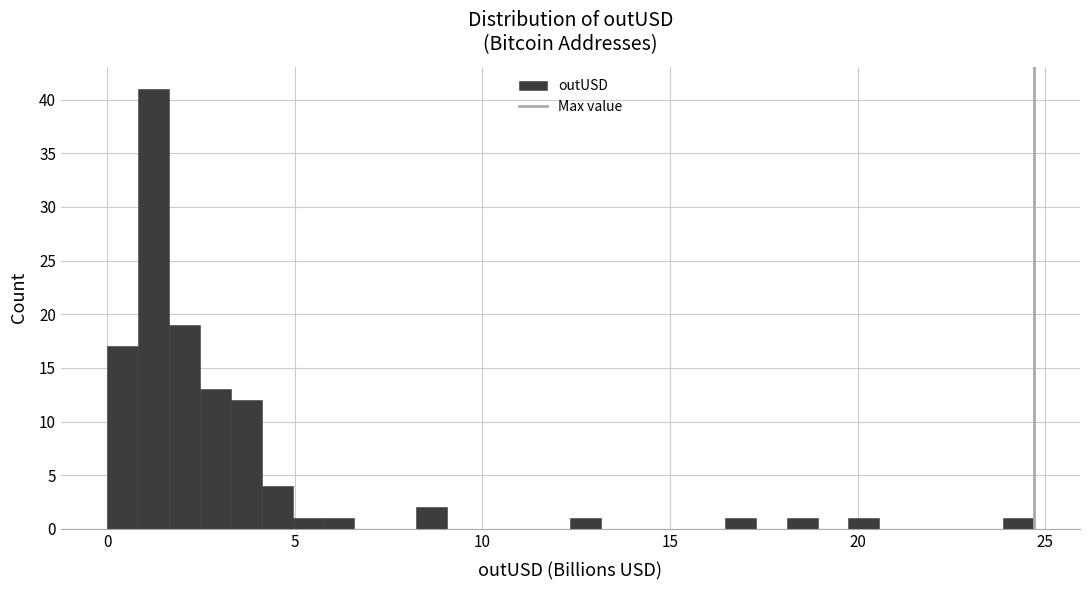

Around what value on the x-axis is the tallest bar? Give the approximate position of its centre, as read against the axis.

1.0